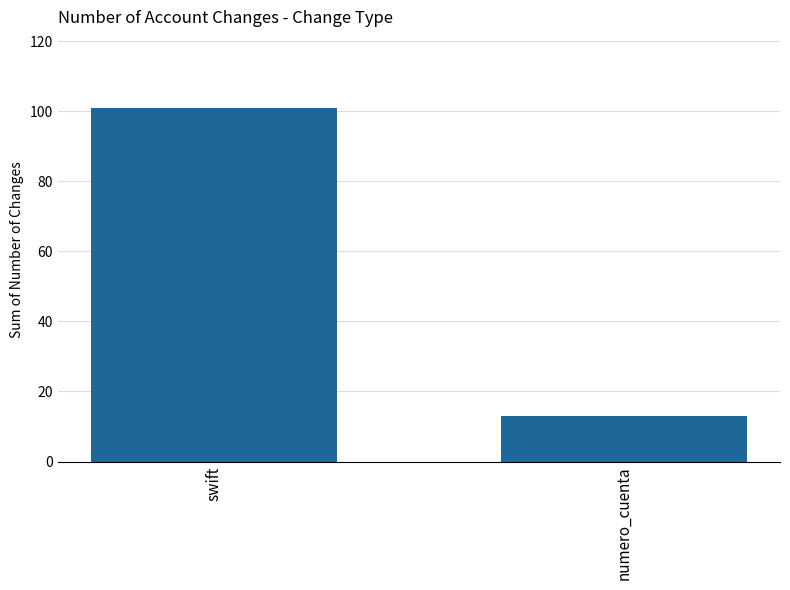

Is it true that the value at swift is 150?

False